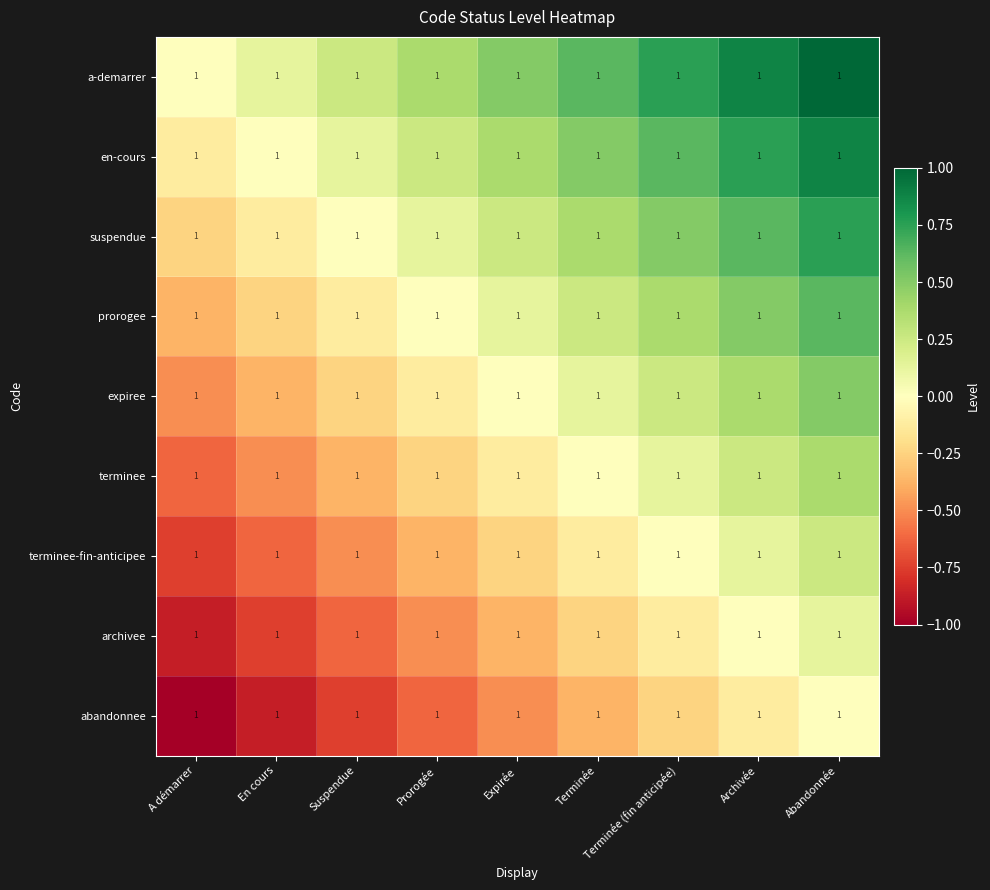

Reading left to right, what are all the values shown in this chart?

a-demarrer: A démarrer=1.0	En cours=1.0	Suspendue=1.0	Prorogée=1.0	Expirée=1.0	Terminée=1.0	Terminée (fin anticipée)=1.0	Archivée=1.0	Abandonnée=1.0
en-cours: A démarrer=1.0	En cours=1.0	Suspendue=1.0	Prorogée=1.0	Expirée=1.0	Terminée=1.0	Terminée (fin anticipée)=1.0	Archivée=1.0	Abandonnée=1.0
suspendue: A démarrer=1.0	En cours=1.0	Suspendue=1.0	Prorogée=1.0	Expirée=1.0	Terminée=1.0	Terminée (fin anticipée)=1.0	Archivée=1.0	Abandonnée=1.0
prorogee: A démarrer=1.0	En cours=1.0	Suspendue=1.0	Prorogée=1.0	Expirée=1.0	Terminée=1.0	Terminée (fin anticipée)=1.0	Archivée=1.0	Abandonnée=1.0
expiree: A démarrer=1.0	En cours=1.0	Suspendue=1.0	Prorogée=1.0	Expirée=1.0	Terminée=1.0	Terminée (fin anticipée)=1.0	Archivée=1.0	Abandonnée=1.0
terminee: A démarrer=1.0	En cours=1.0	Suspendue=1.0	Prorogée=1.0	Expirée=1.0	Terminée=1.0	Terminée (fin anticipée)=1.0	Archivée=1.0	Abandonnée=1.0
terminee-fin-anticipee: A démarrer=1.0	En cours=1.0	Suspendue=1.0	Prorogée=1.0	Expirée=1.0	Terminée=1.0	Terminée (fin anticipée)=1.0	Archivée=1.0	Abandonnée=1.0
archivee: A démarrer=1.0	En cours=1.0	Suspendue=1.0	Prorogée=1.0	Expirée=1.0	Terminée=1.0	Terminée (fin anticipée)=1.0	Archivée=1.0	Abandonnée=1.0
abandonnee: A démarrer=1.0	En cours=1.0	Suspendue=1.0	Prorogée=1.0	Expirée=1.0	Terminée=1.0	Terminée (fin anticipée)=1.0	Archivée=1.0	Abandonnée=1.0